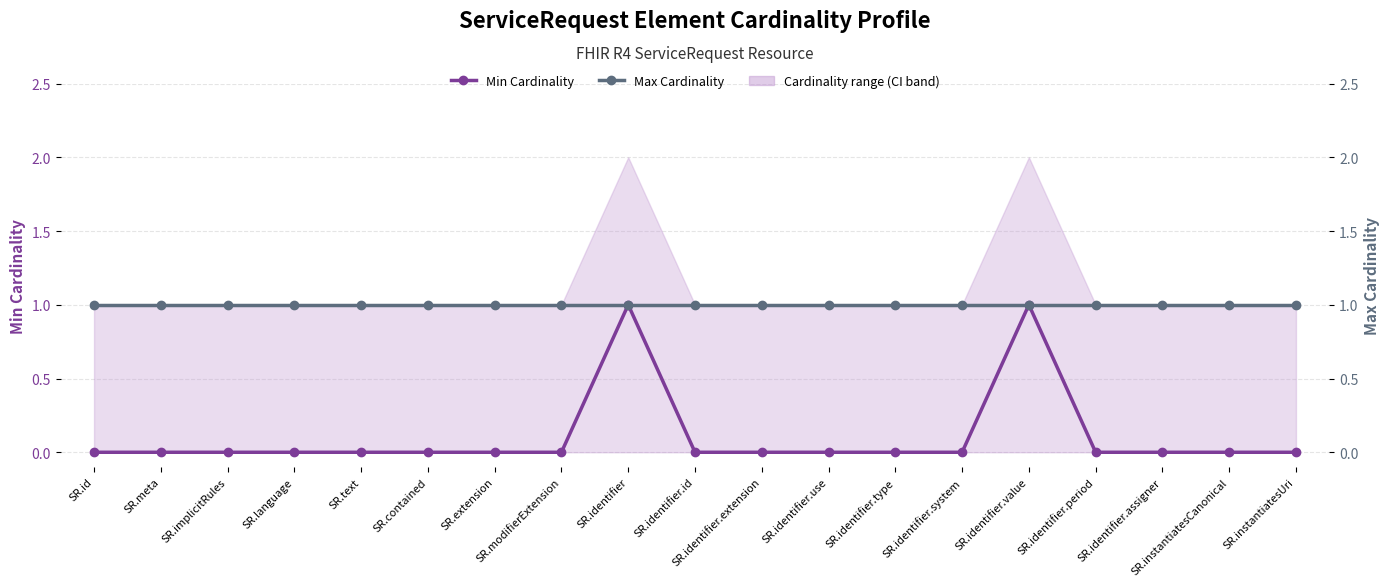

Which series has the largest total across all categories?

Max Cardinality